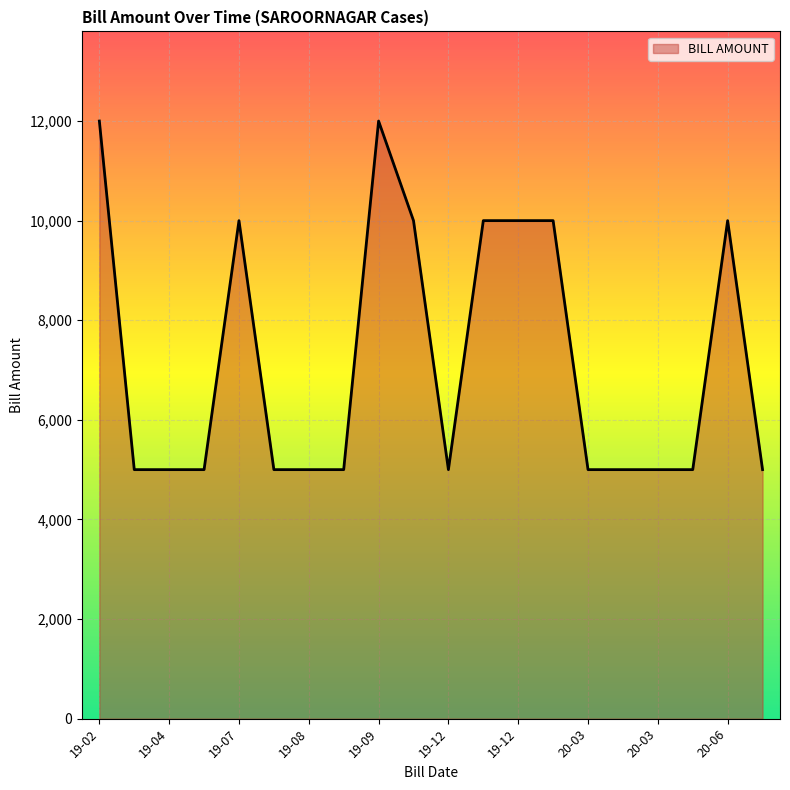

What is the difference between the maximum and minimum values?

7000